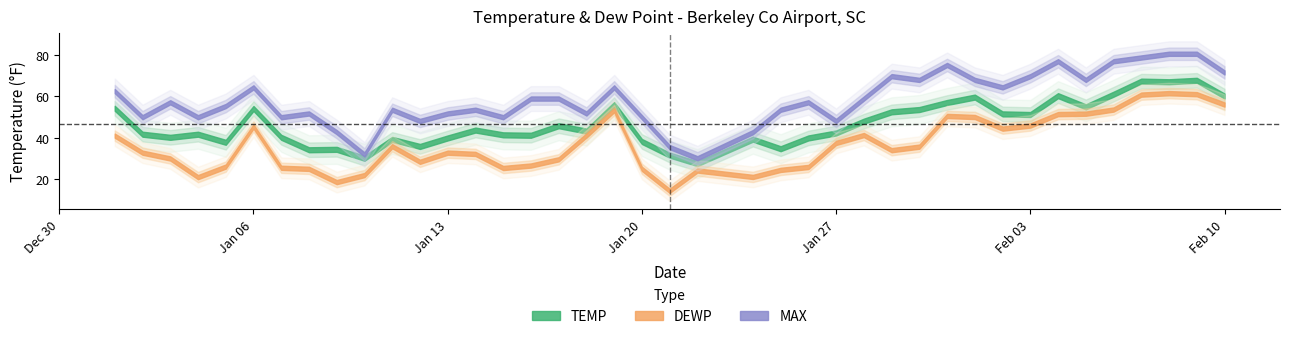

Which series has the widest spread of values?

MAX